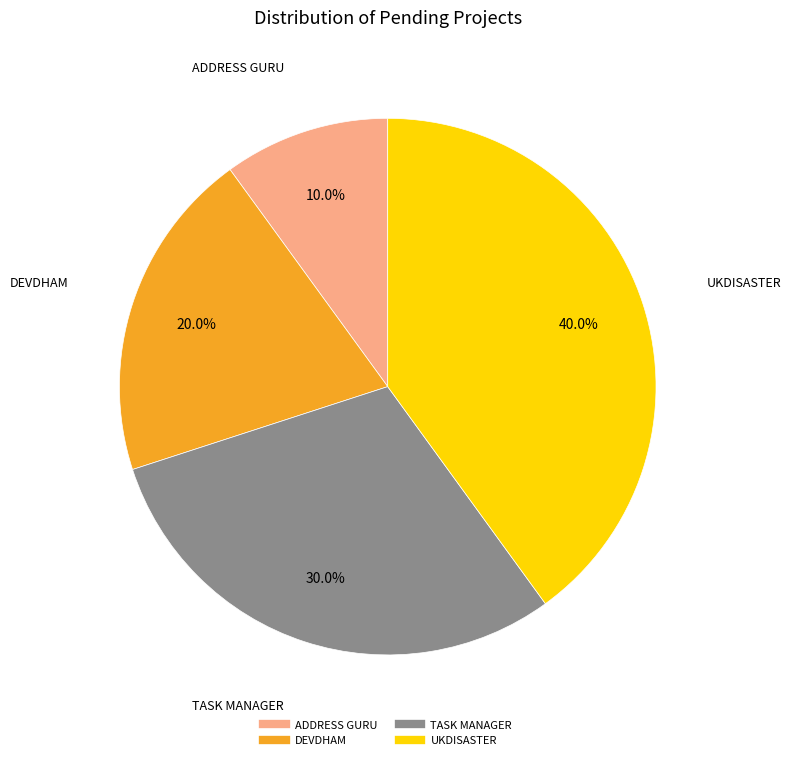

What portion of the pie excludes DEVDHAM?

80.0%